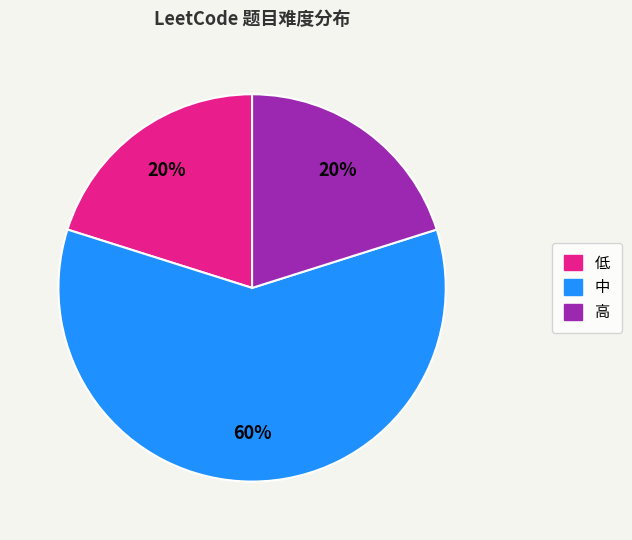

Which slice is the largest?

中